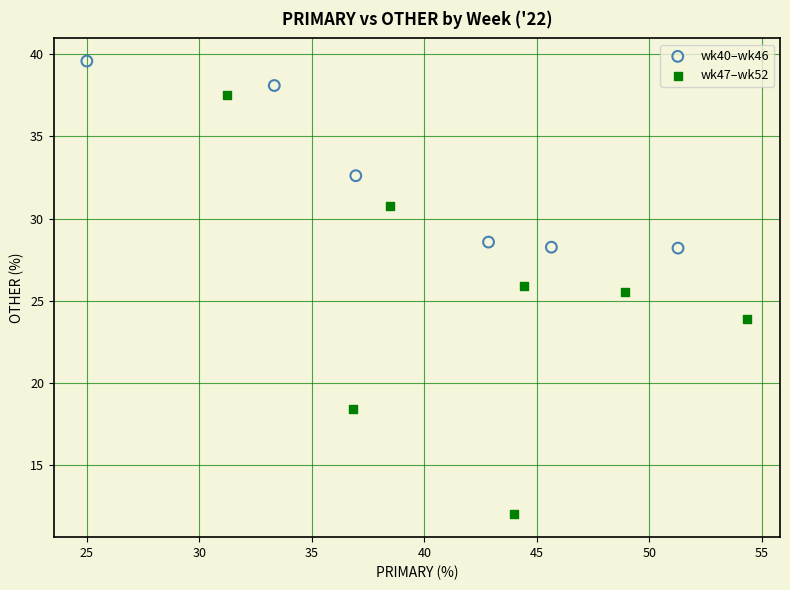

Which series reaches the maximum Y coordinate?

wk40–wk46